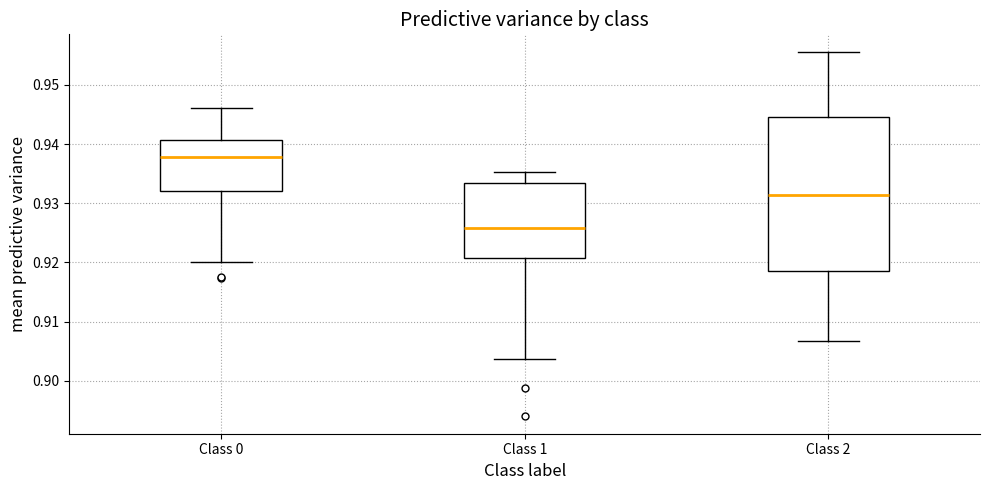

Reading left to right, transcribe this box plot: for each box, give where its median line is, the range the box spans, and where its two whiskers end, as read against the y-axis. The values are not printed on the chart, so give them approximately, as read against the axis.

Class 0: median 0.938, box 0.932 to 0.941, whiskers 0.920 to 0.946
Class 1: median 0.926, box 0.921 to 0.933, whiskers 0.904 to 0.935
Class 2: median 0.931, box 0.919 to 0.945, whiskers 0.907 to 0.955